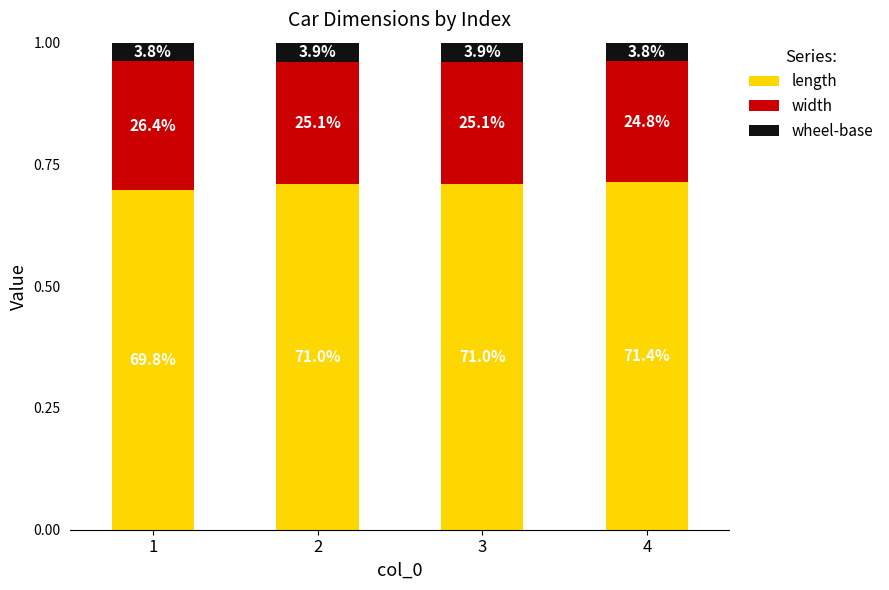

The width series shows 0.3 at 2. True or false?

True